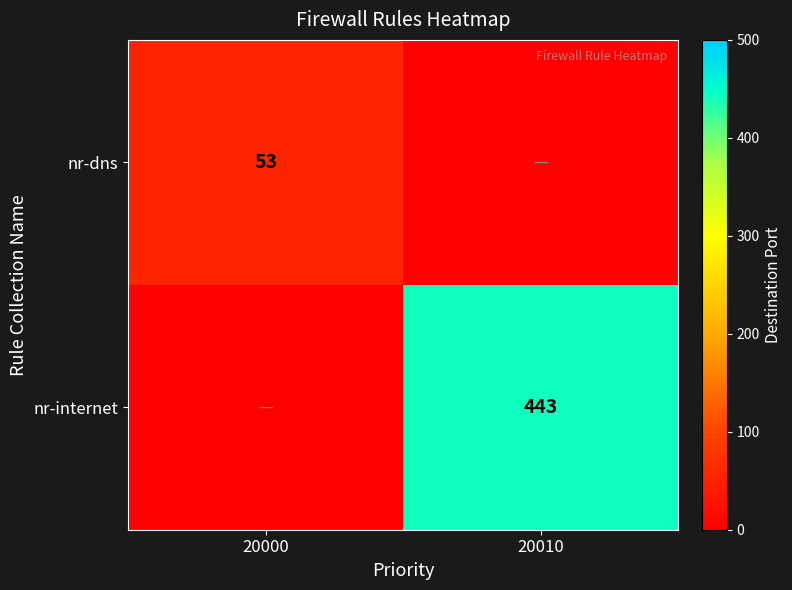

The value of nr-dns at 20000 is 53. True or false?

True